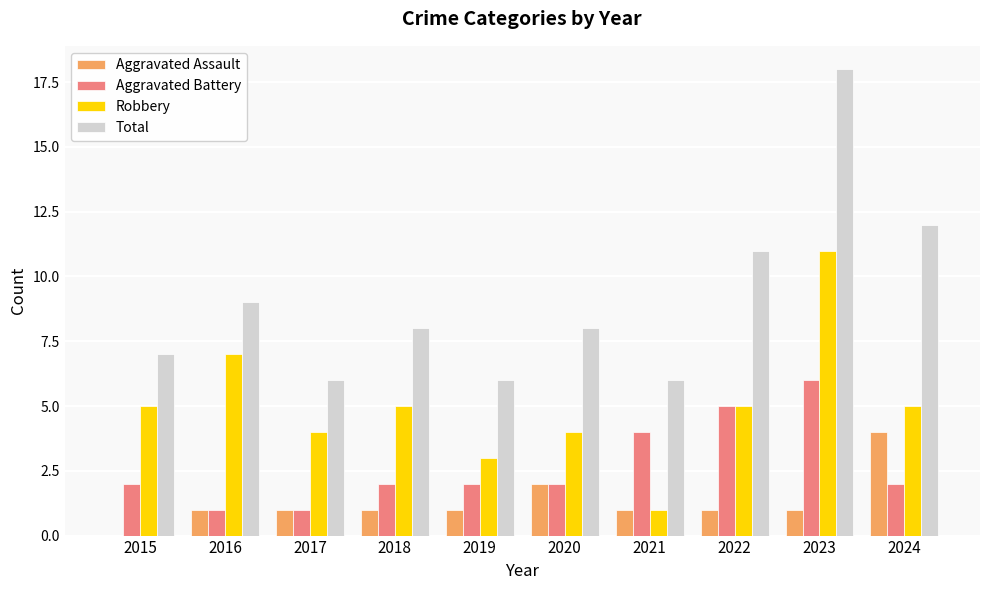

What is the approximate value of Aggravated Assault at 2019?

1